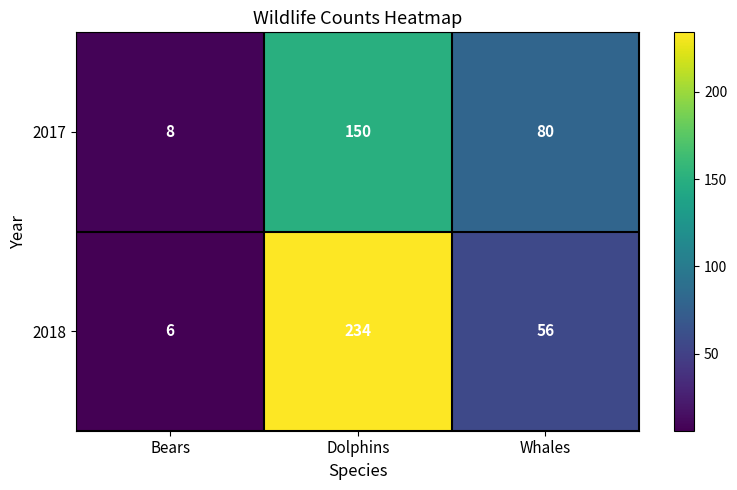

Which series has the largest total across all categories?

2018